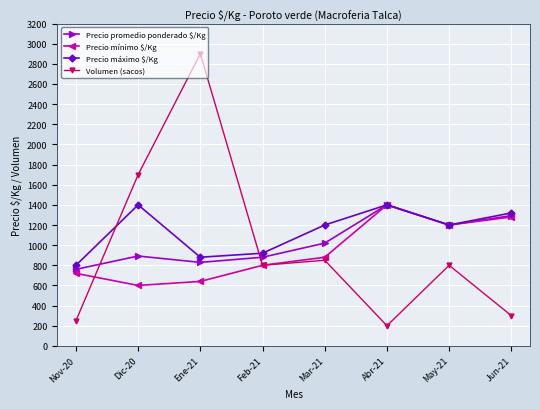

What is the sum of all Precio mínimo $/Kg values?

7520